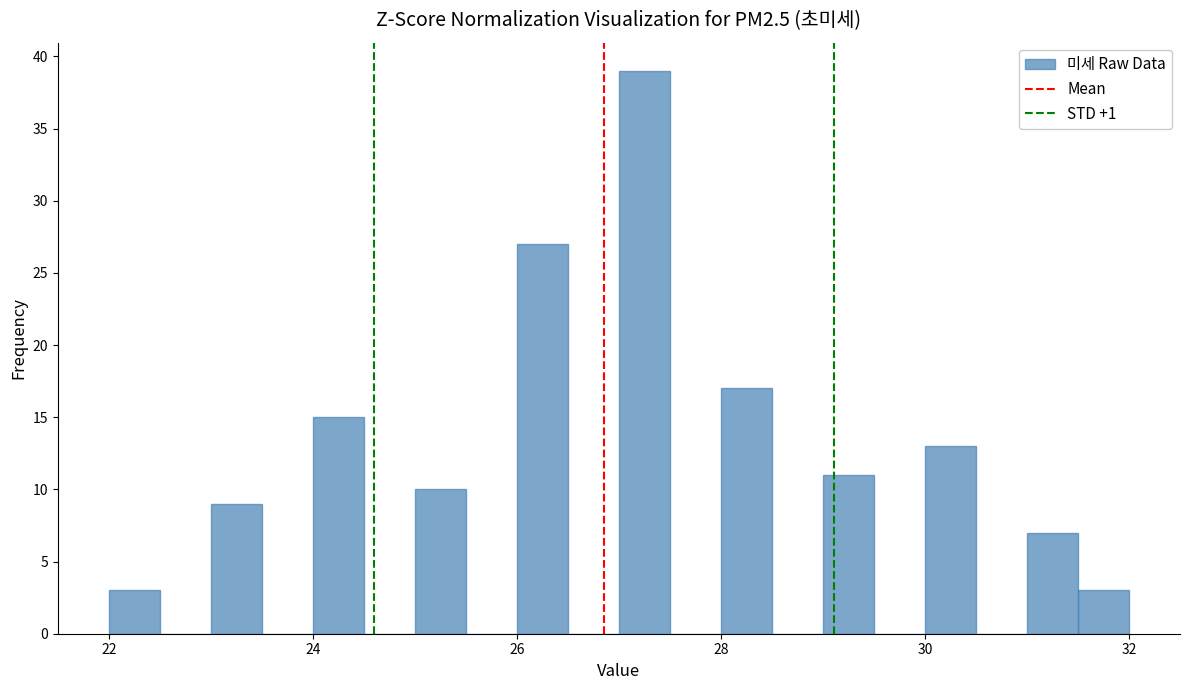

Read against the x-axis, roughly where is the centre of the tallest bar?

27.2